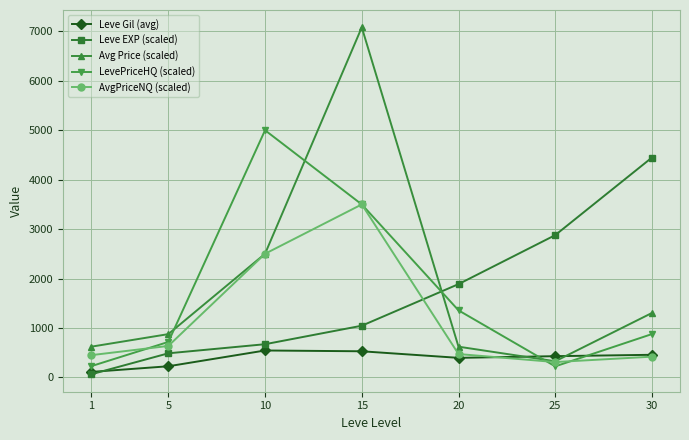

True or false: Leve Gil (avg) has a value of 112 at 1.

True